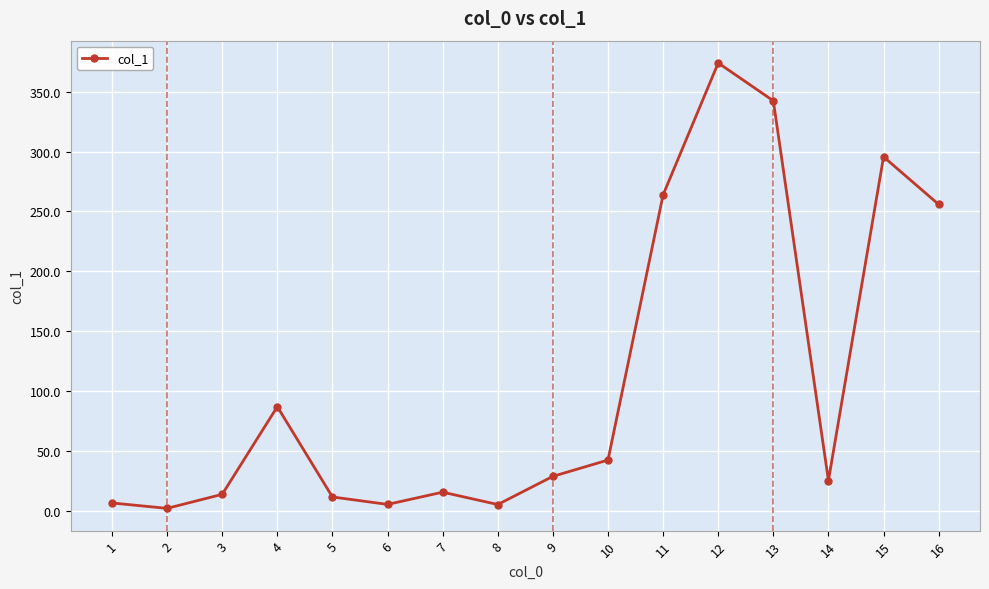

How many lines are shown in the chart?

1